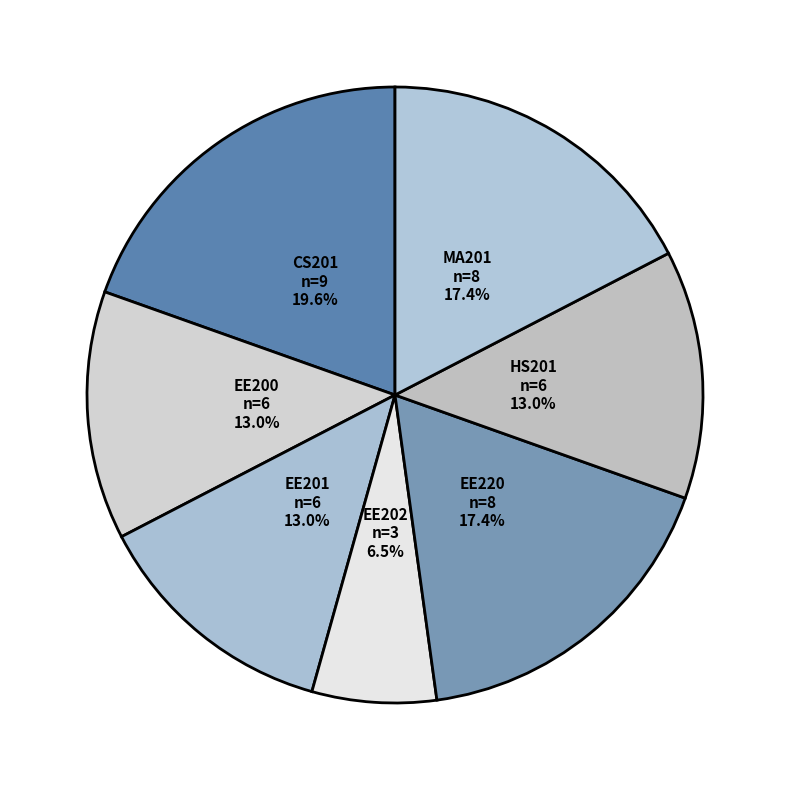

Is there a majority slice in this chart?

No